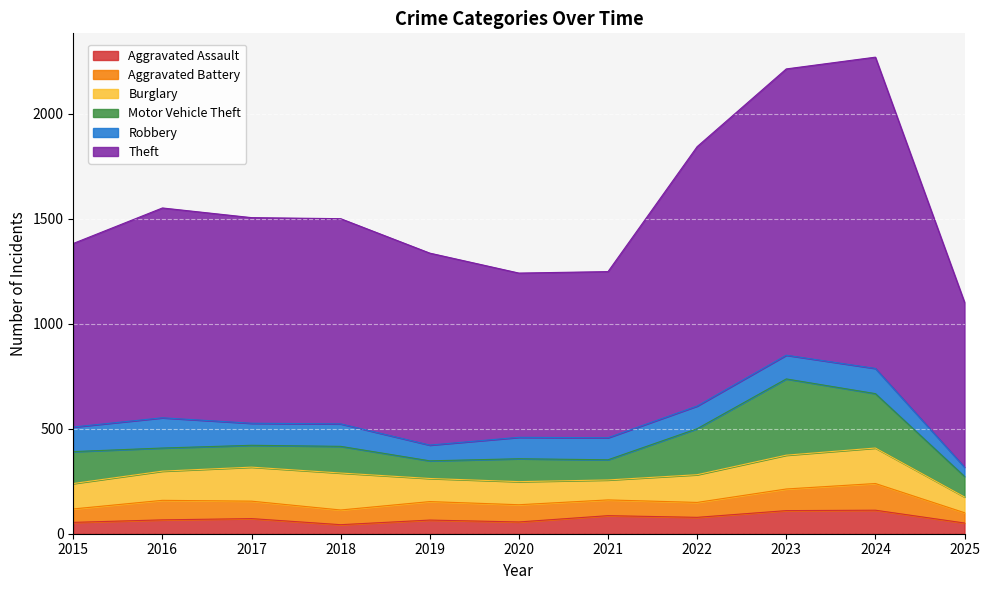

At which label is Motor Vehicle Theft closest to 223?

2022